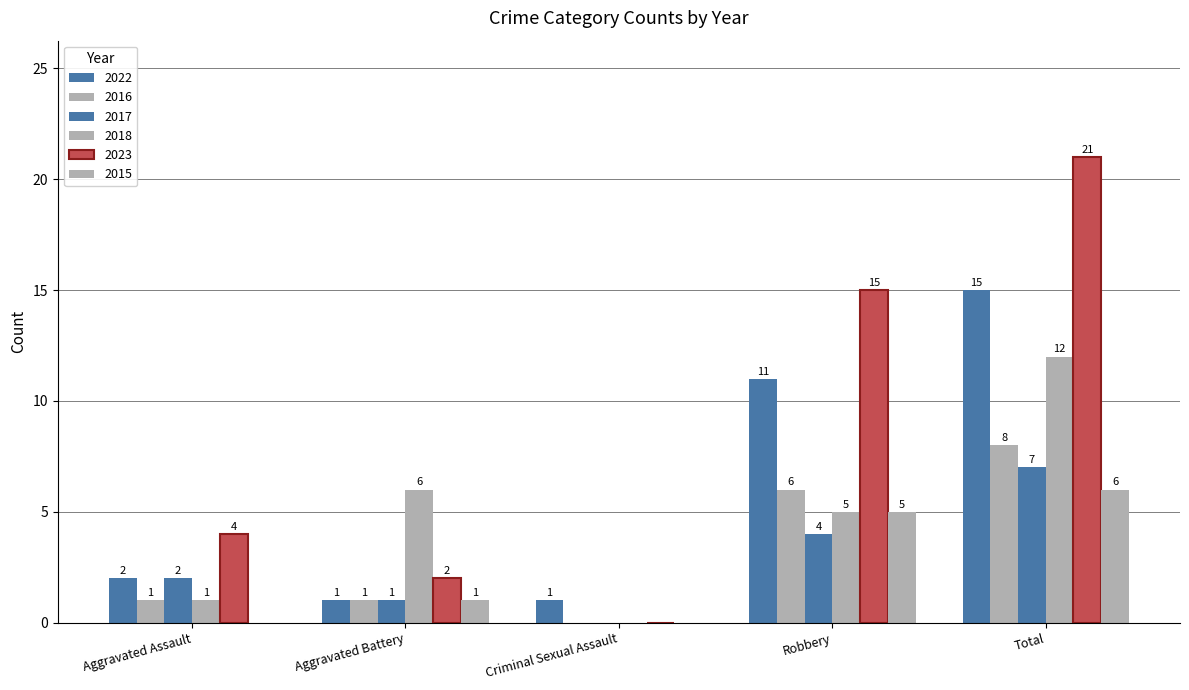

Rank the categories by 2016 value from lowest to highest.

Criminal Sexual Assault, Aggravated Assault, Aggravated Battery, Robbery, Total